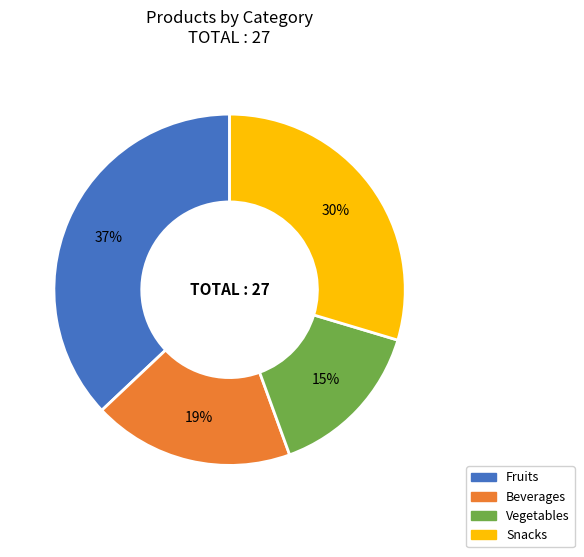

Do Fruits and Beverages together represent more than half of the pie?

Yes